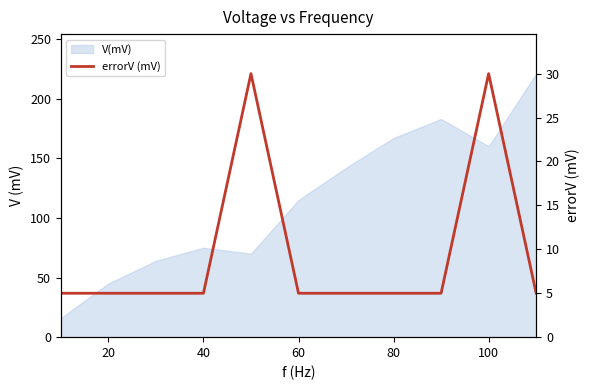

Reading left to right, extract all data points from this chart.

5	5	5	5	30	5	5	5	5	30	5